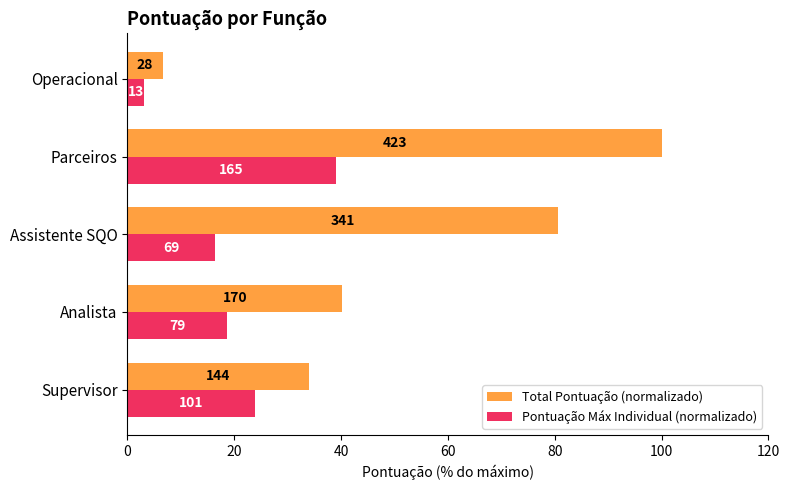

What are all the series names shown in the legend?

Total Pontuação (normalizado), Pontuação Máx Individual (normalizado)